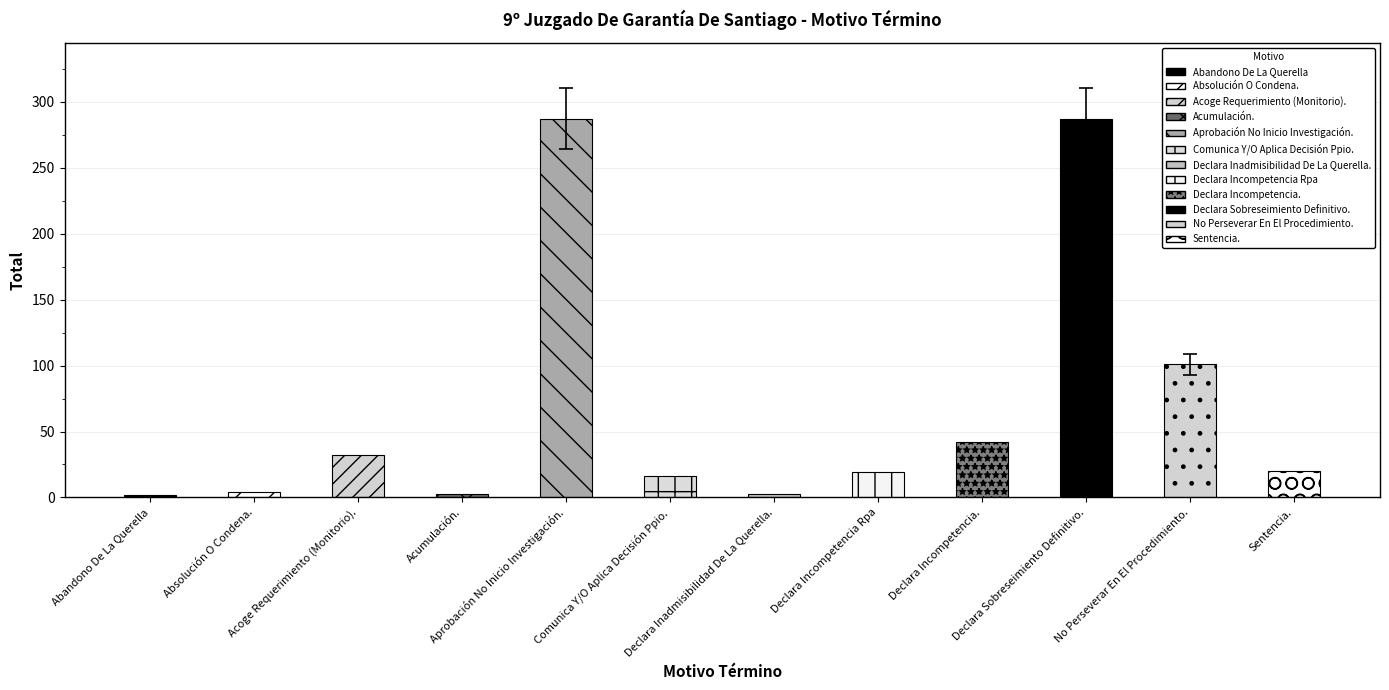

What is the value of the 7th bar from the left?

3